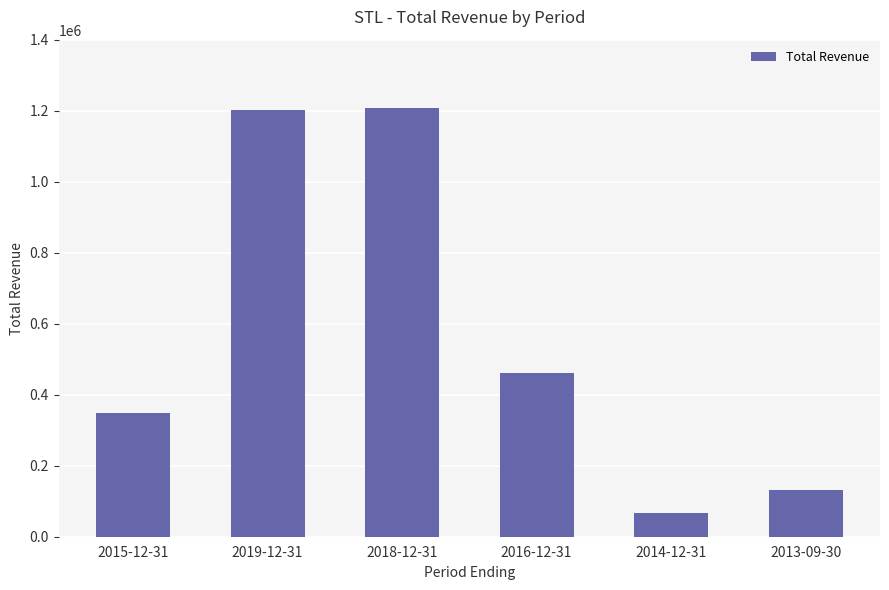

At which category does the chart reach its minimum across all series?

2014-12-31